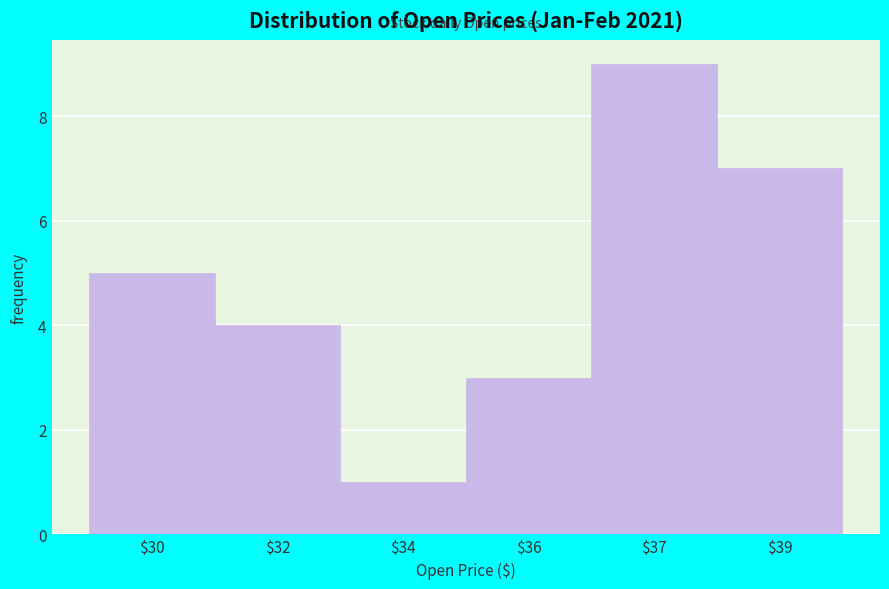

Reading right to left, what are all the values shown in this chart?

7	9	3	1	4	5